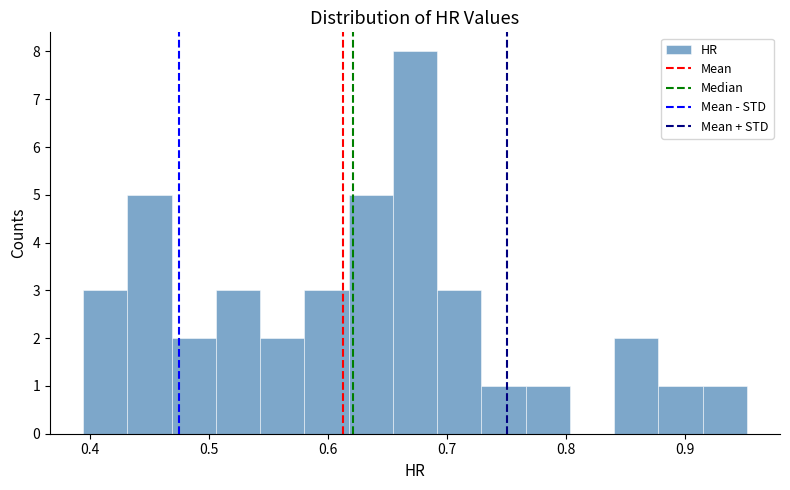

Read against the x-axis, roughly where is the centre of the tallest bar?

0.67